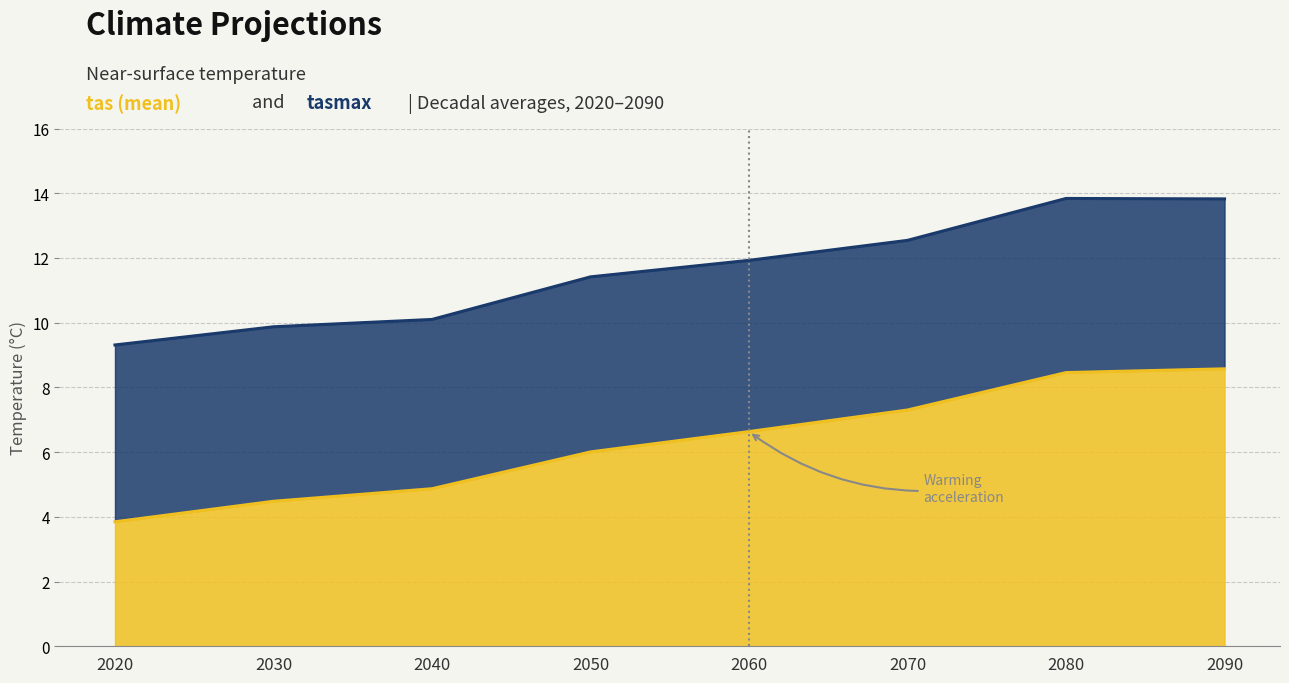

At which label does tasmax reach its peak?

2080